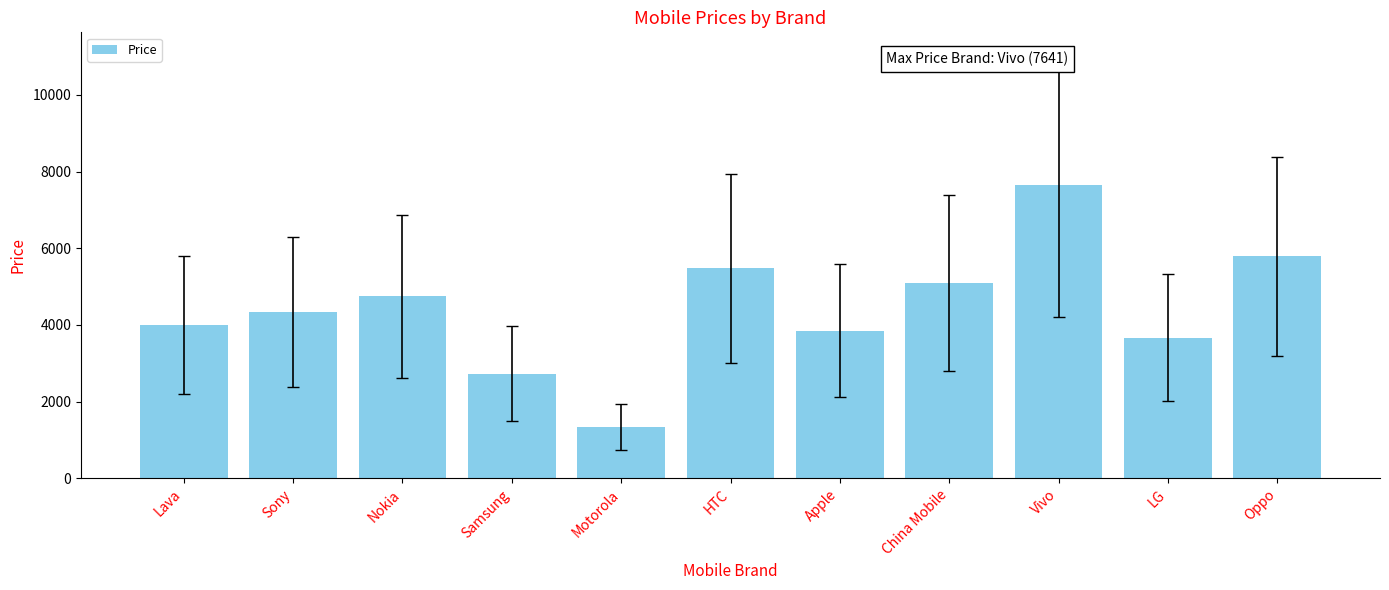

What is the approximate value at Vivo, to the nearest 50?

7650